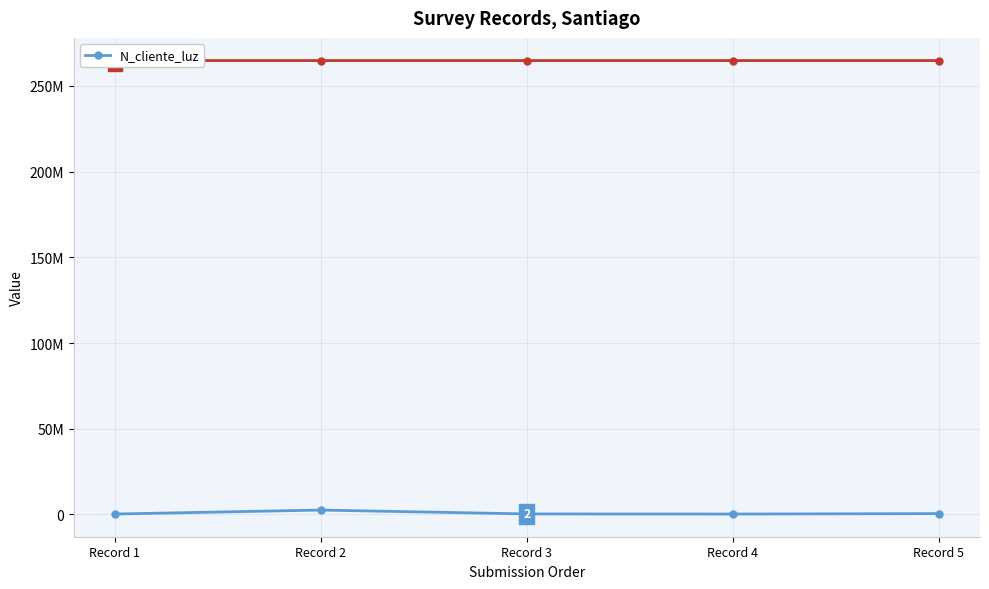

What is the maximum value shown in the chart?

2586314